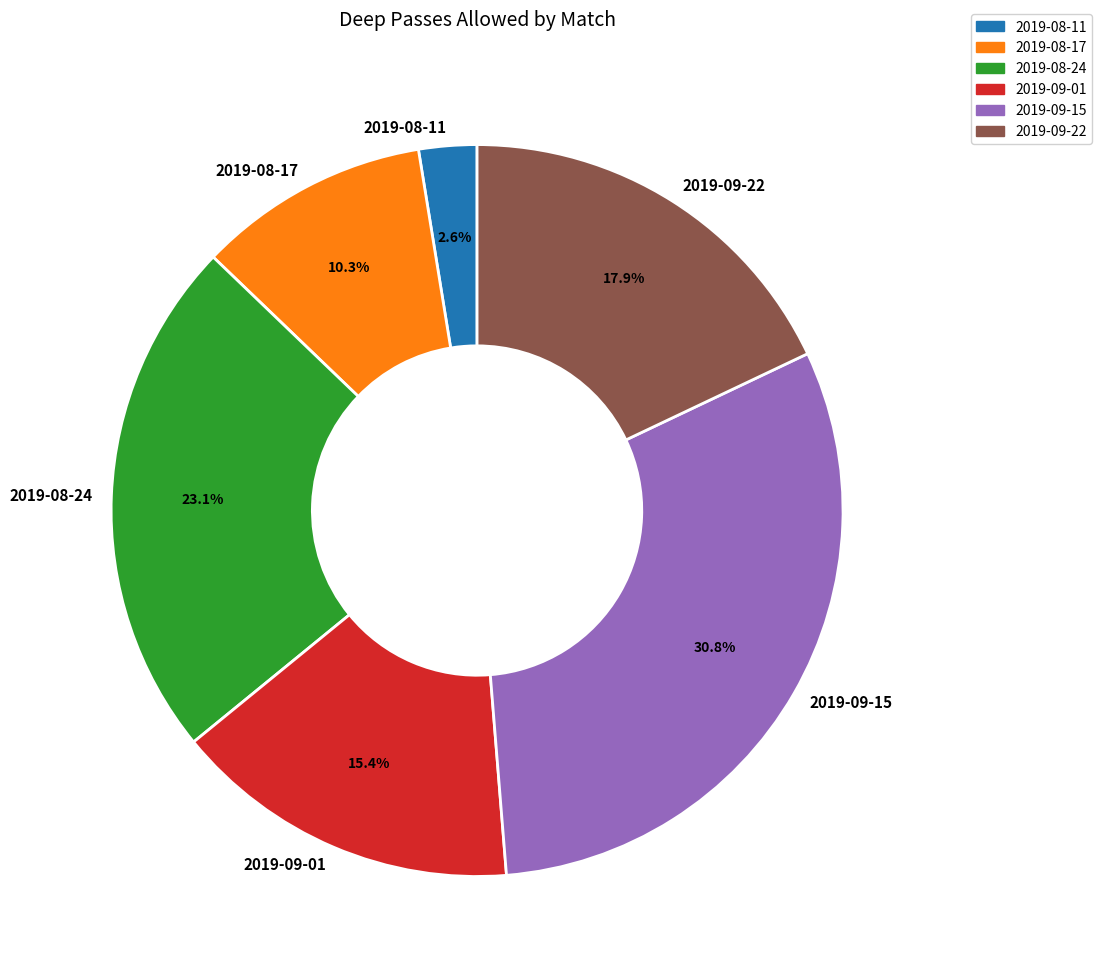

Does 2019-08-17 account for over 50% of the chart?

No